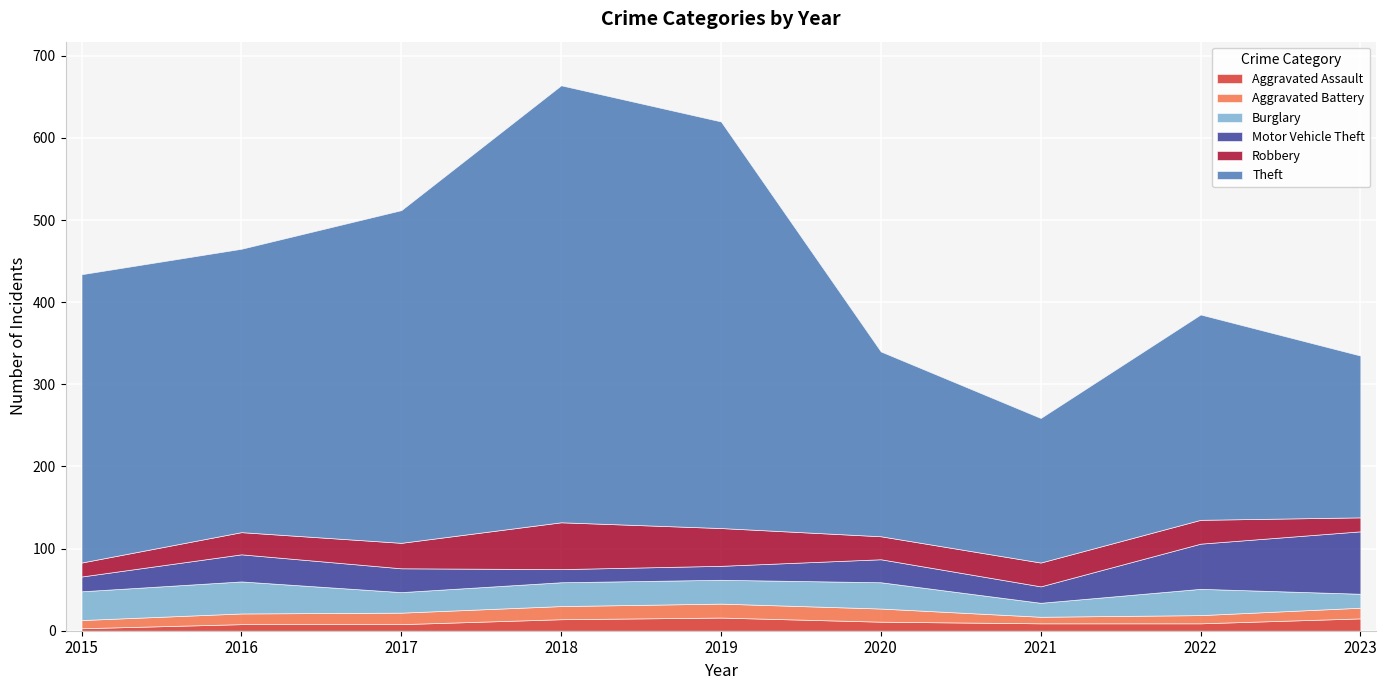

Between 2017 and 2021, which series saw the biggest shift?

Theft